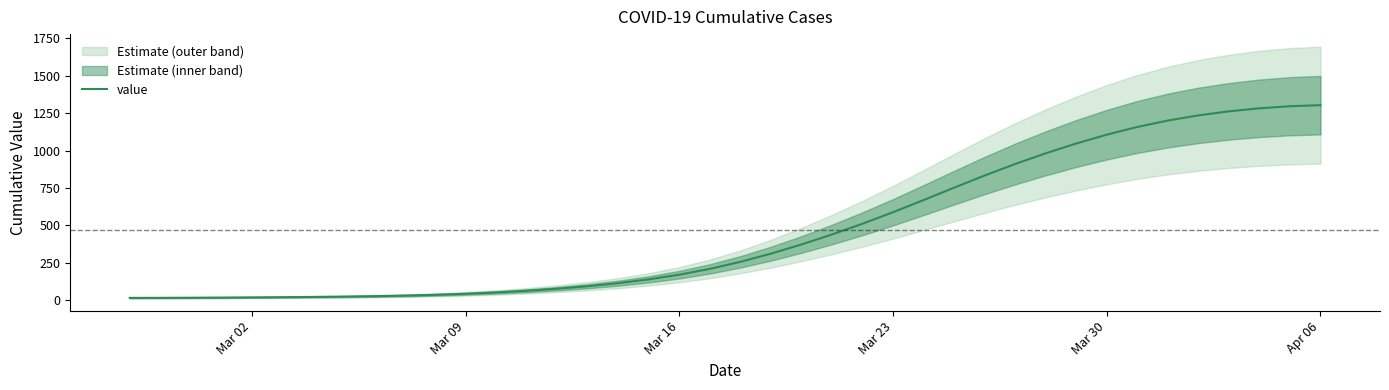

How many values exceed 255?

20